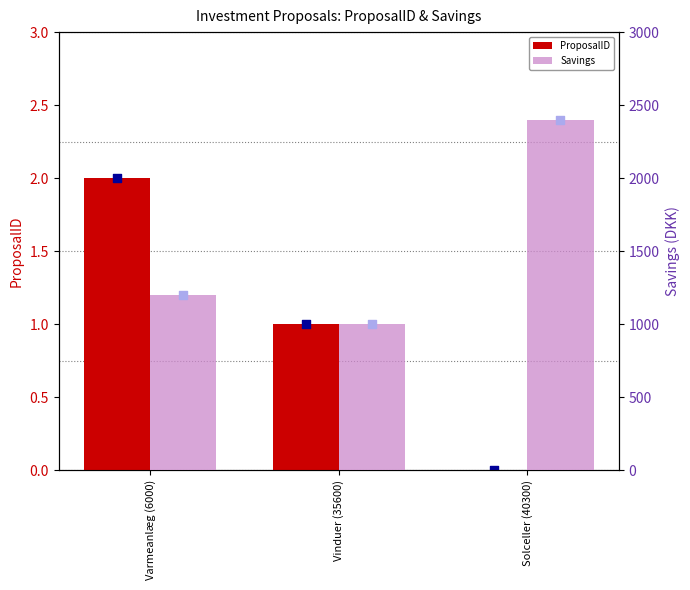

Which series contains the lowest Y value?

ProposalID